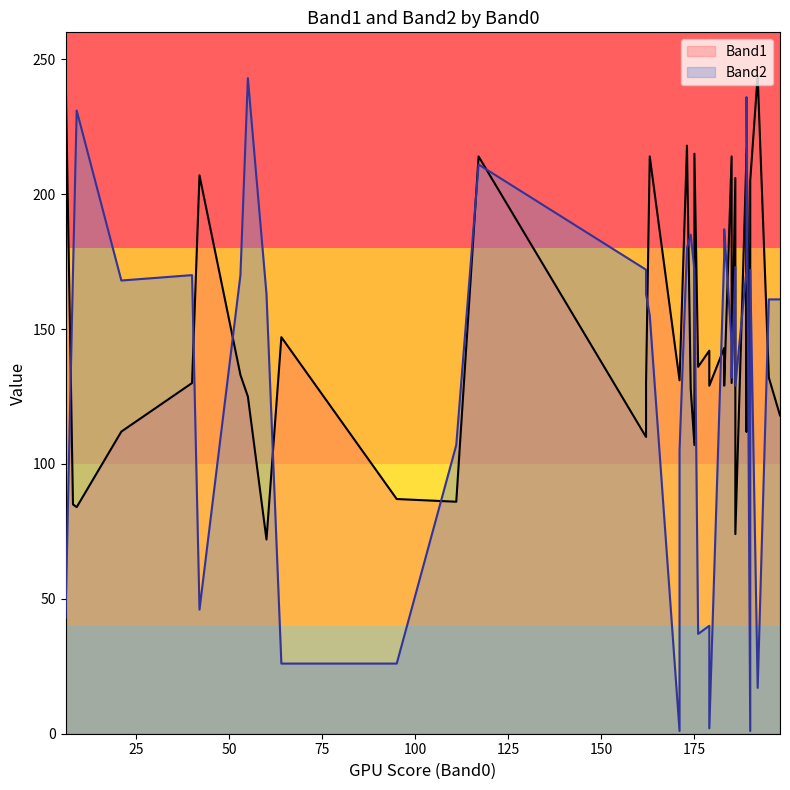

What is the minimum value for Band1?

72